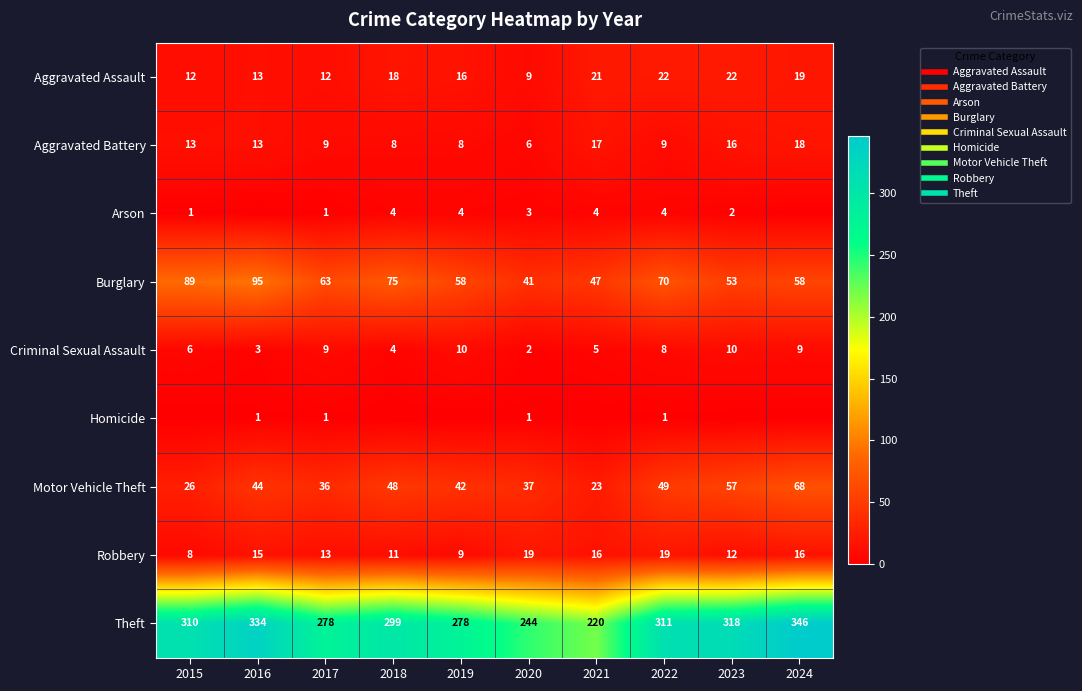

Rank the series by their maximum value, from lowest to highest.

Homicide, Arson, Criminal Sexual Assault, Aggravated Battery, Robbery, Aggravated Assault, Motor Vehicle Theft, Burglary, Theft